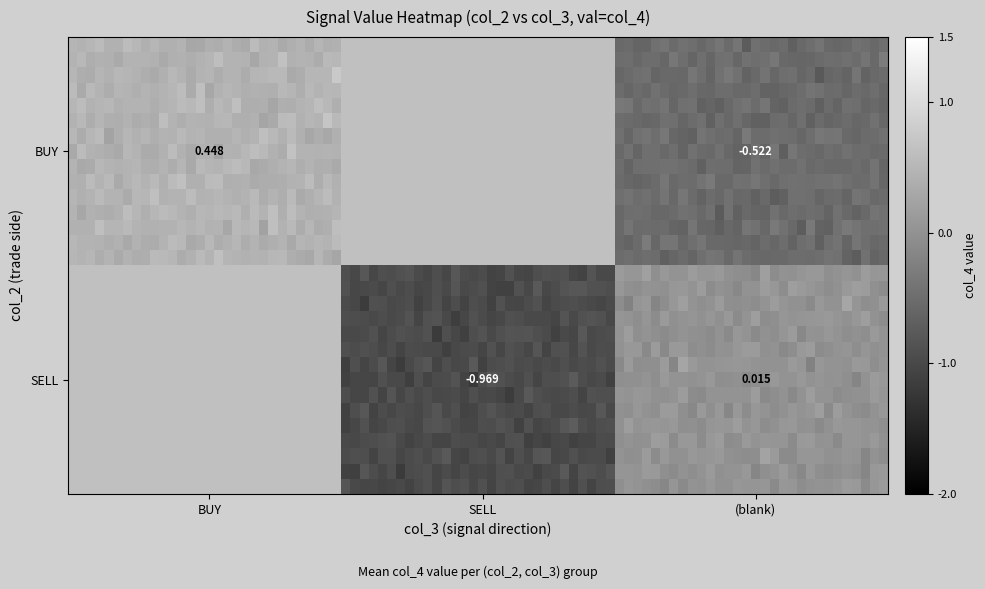

The BUY_empty series shows -0.5 at 16. True or false?

True